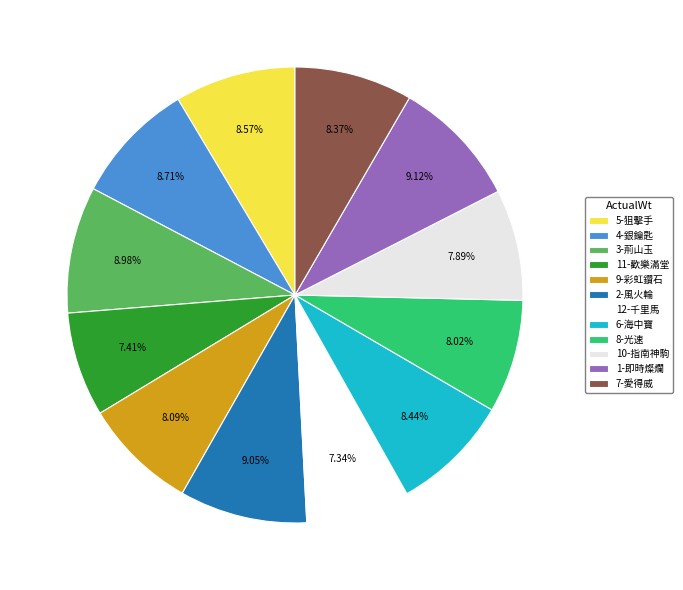

What is the change in value from 11-歡樂滿堂 to 1-即時燦爛?

+25